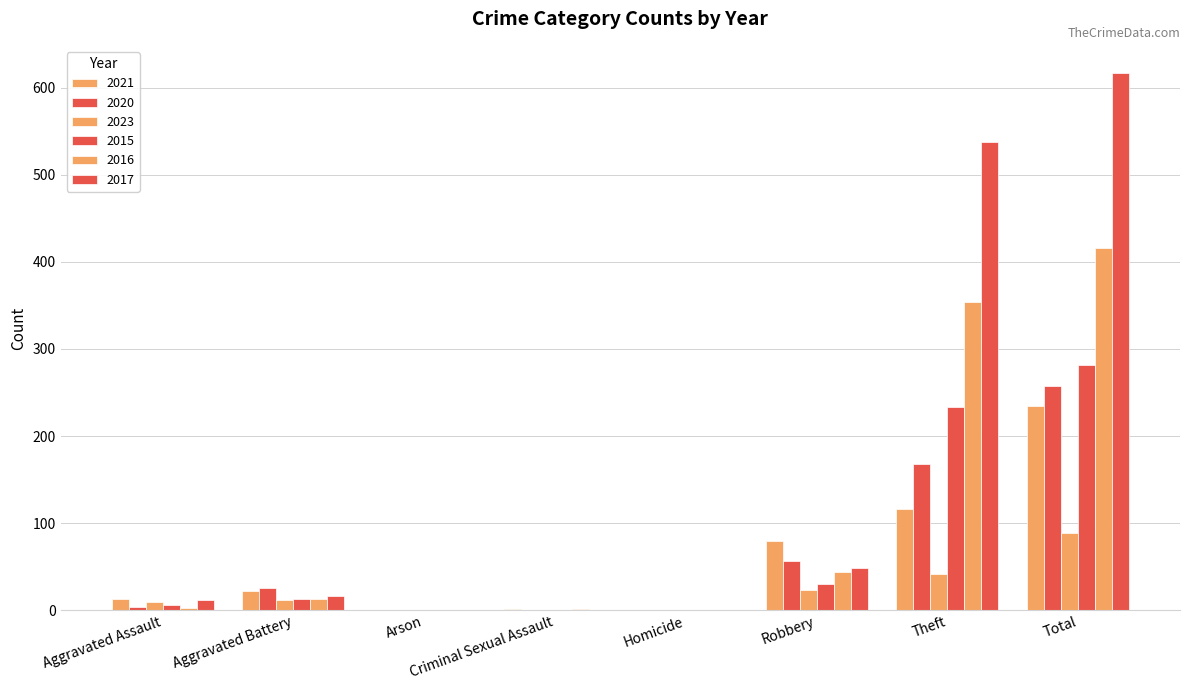

Count the number of categories in the chart.

8